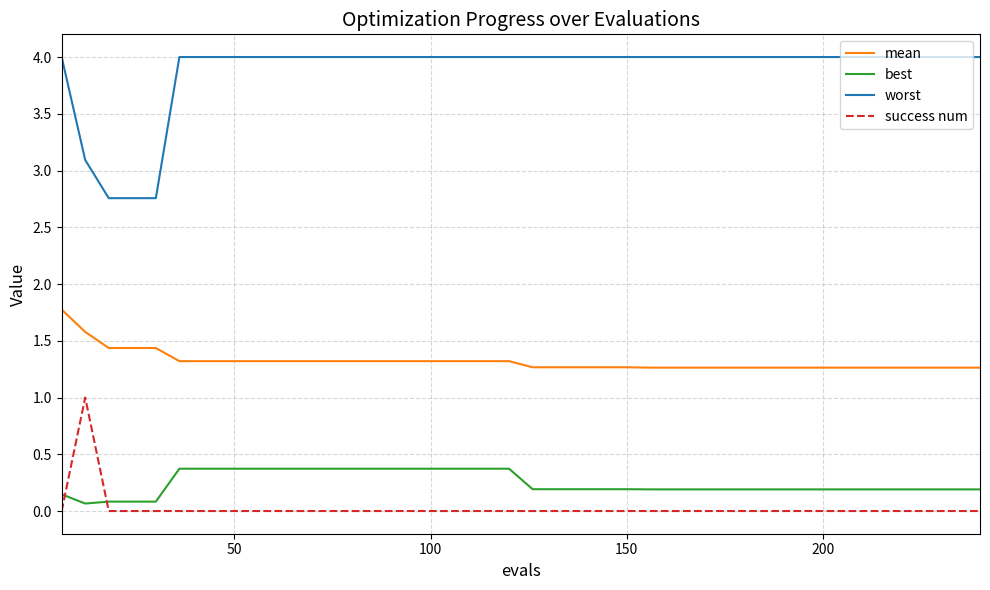

List the series in order of their peak value, lowest first.

best, success num, mean, worst